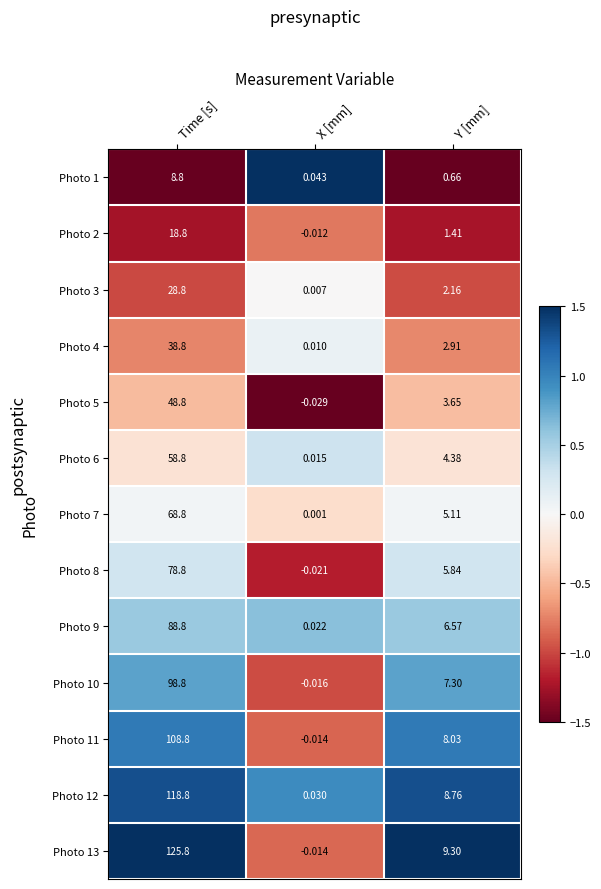

What is the greatest value displayed?

125.8